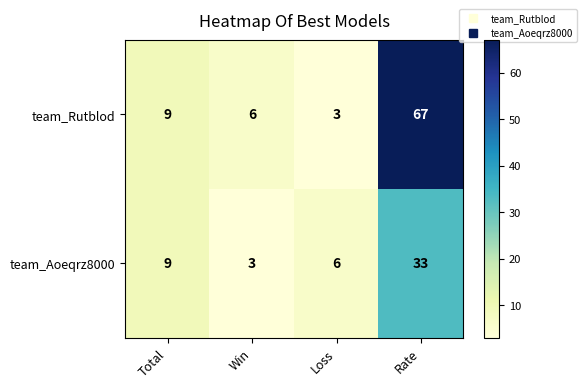

How many team_Aoeqrz8000 values are between 6 and 33?

3